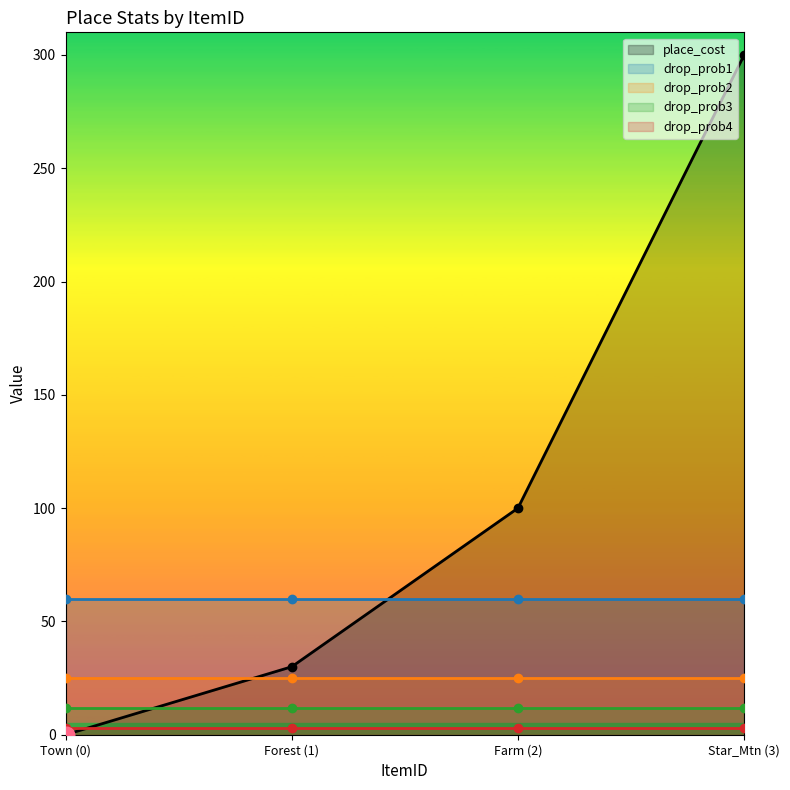

At which category does the chart reach its peak across all series?

3